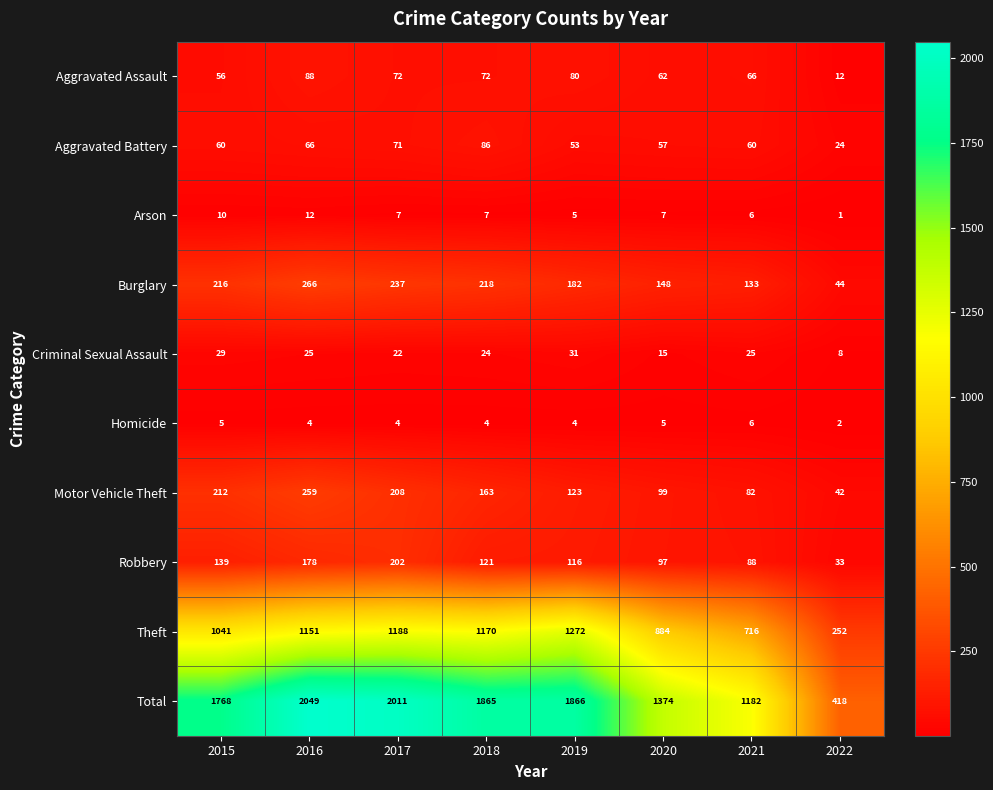

What is the difference between the maximum and minimum values in the Burglary series?

222